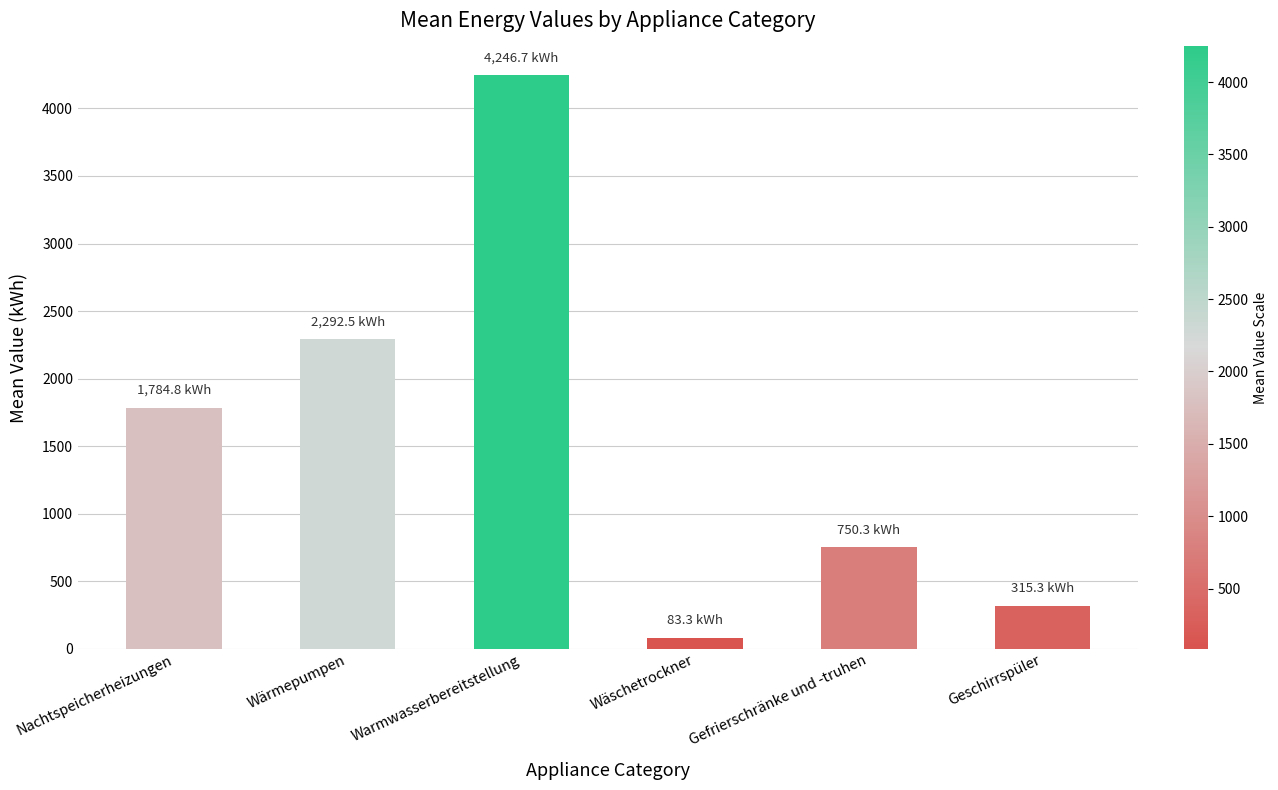

What is the label of the 3rd bar from the right?

Wäschetrockner